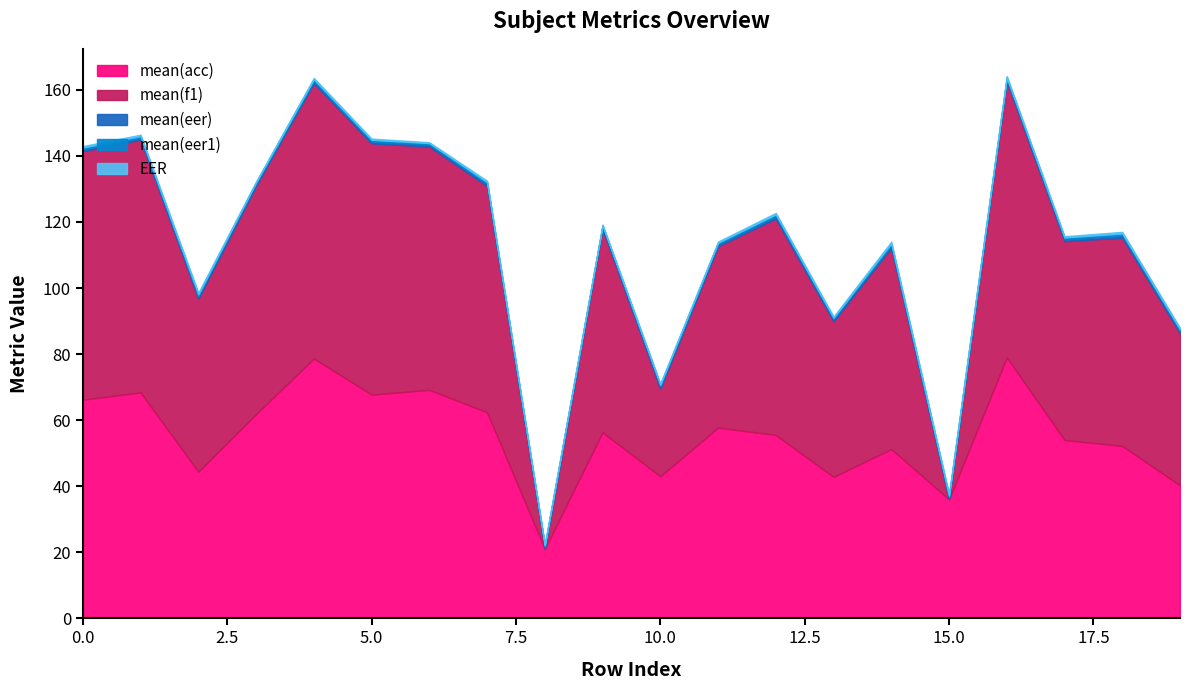

Read the mean(acc) value at 13.

42.8